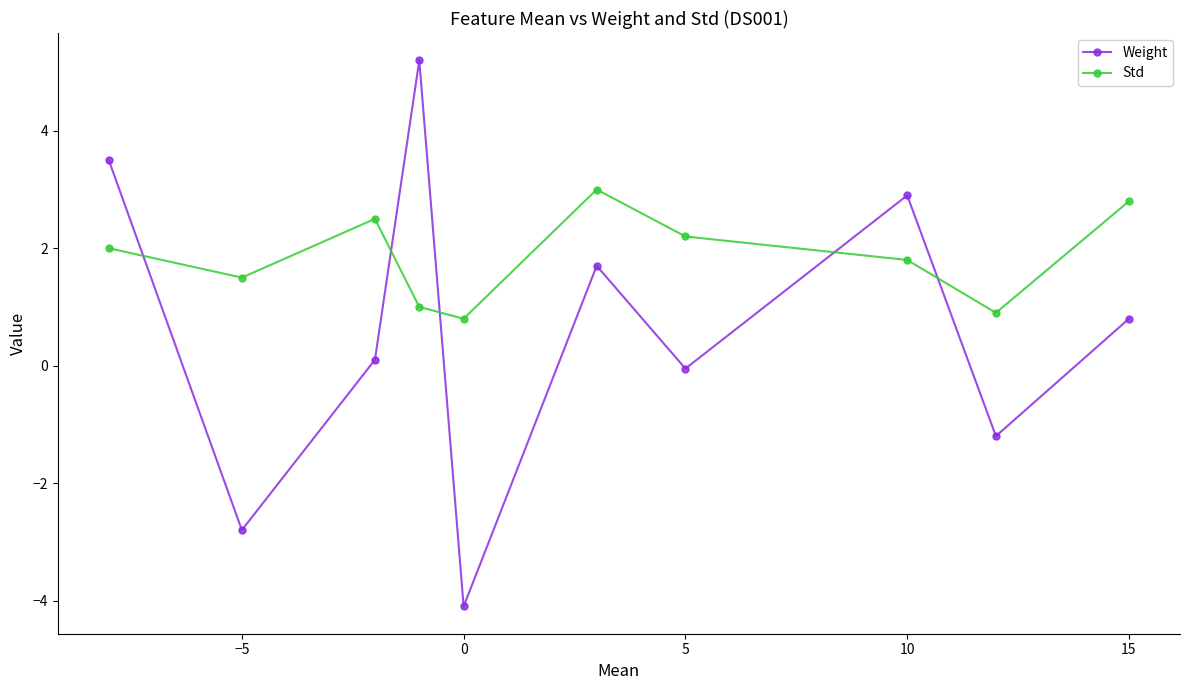

Which series has the largest total across all categories?

Std